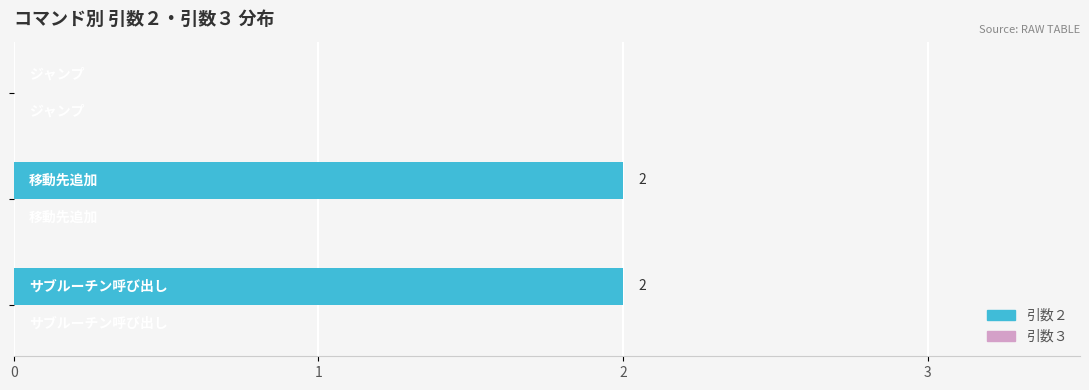

What is the sum of all values?

4